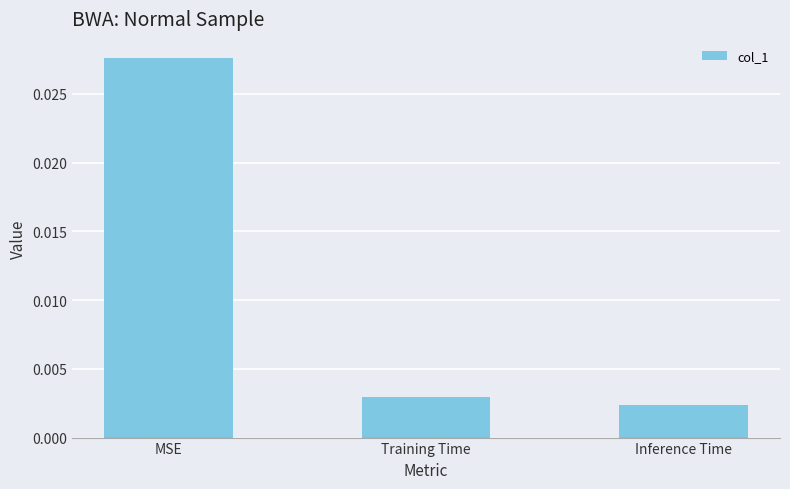

At which category does the chart reach its peak across all series?

MSE